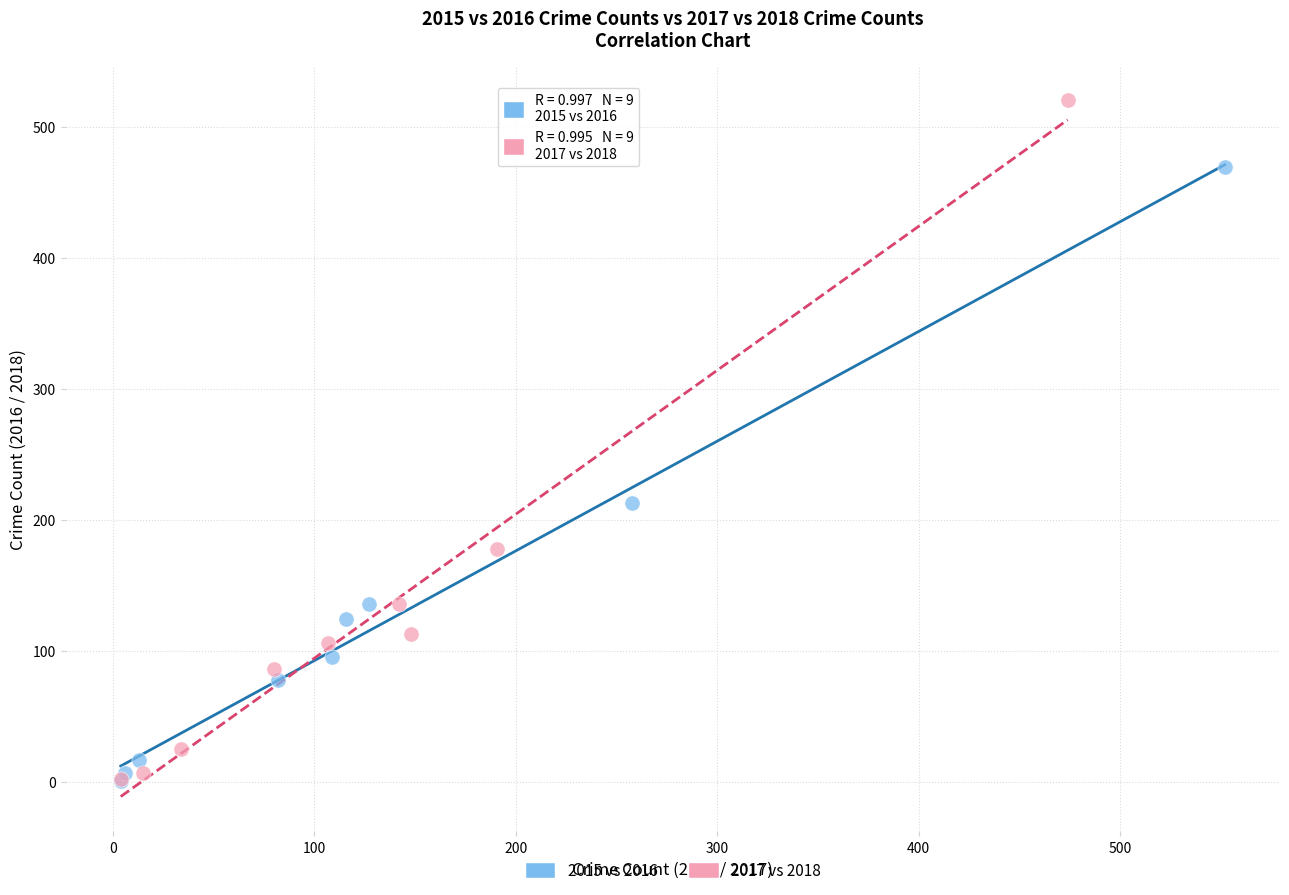

Which series has the largest Y range (max minus min)?

2017 vs 2018